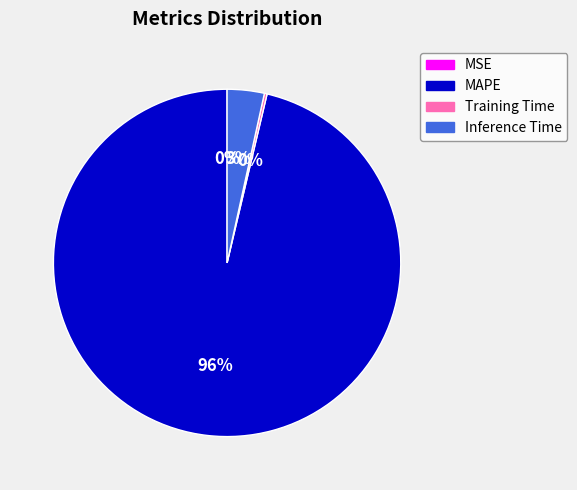

To the nearest percent, what is the average slice percentage?

25%